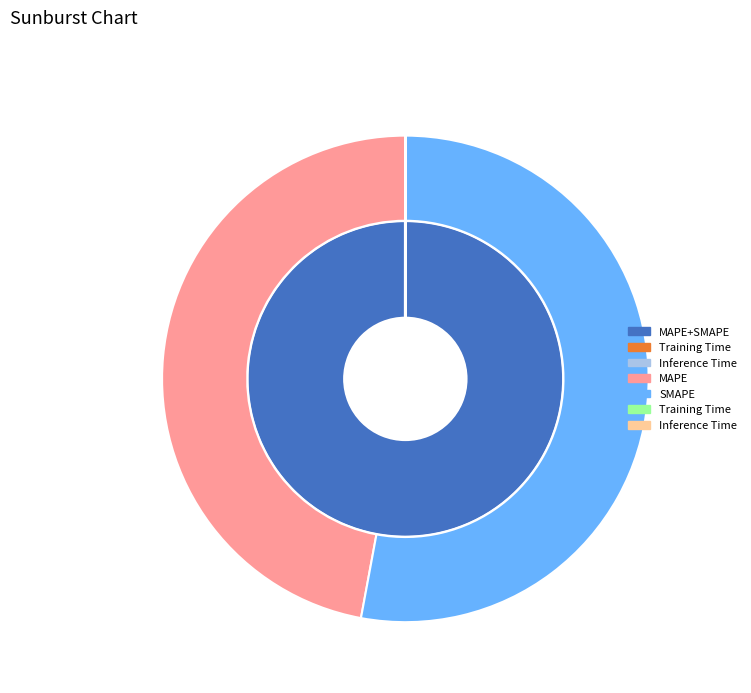

To the nearest percent, what is the difference between the largest and smallest slice percentages?

53%